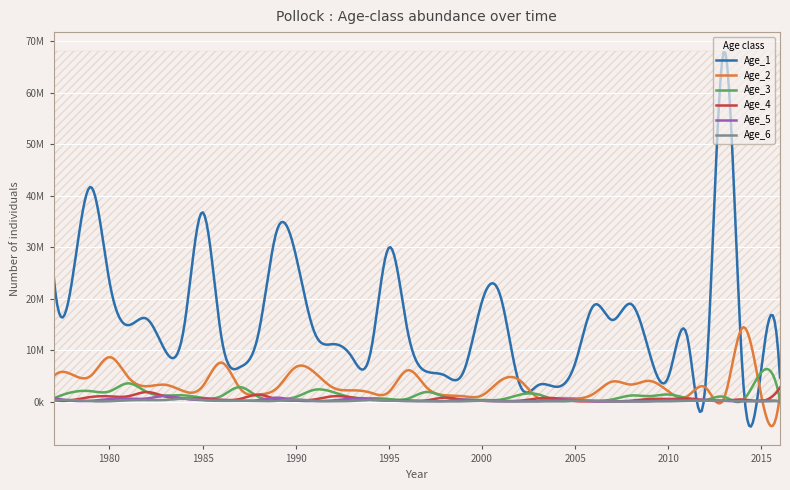

What is the difference between the Age_6 values at 1992 and 1978?

256900